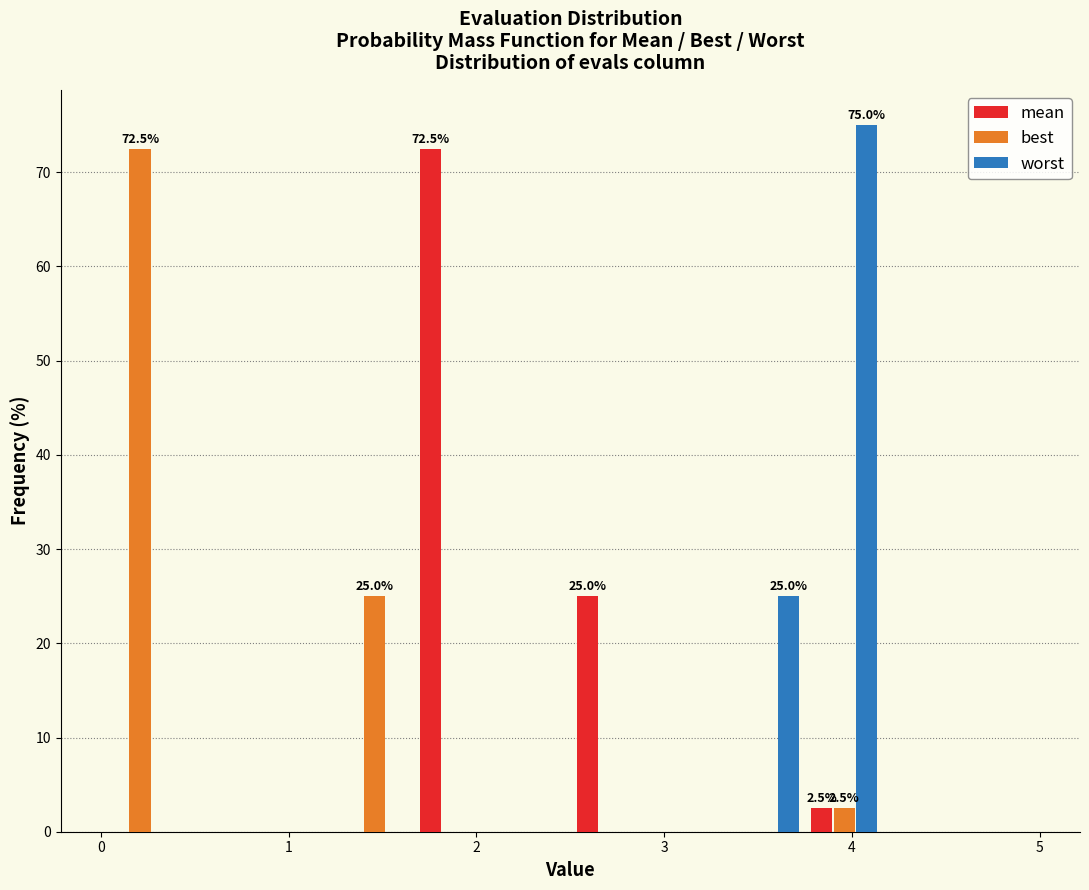

In the best series, which range on the x-axis has the tallest bar?

0.0 to 0.4